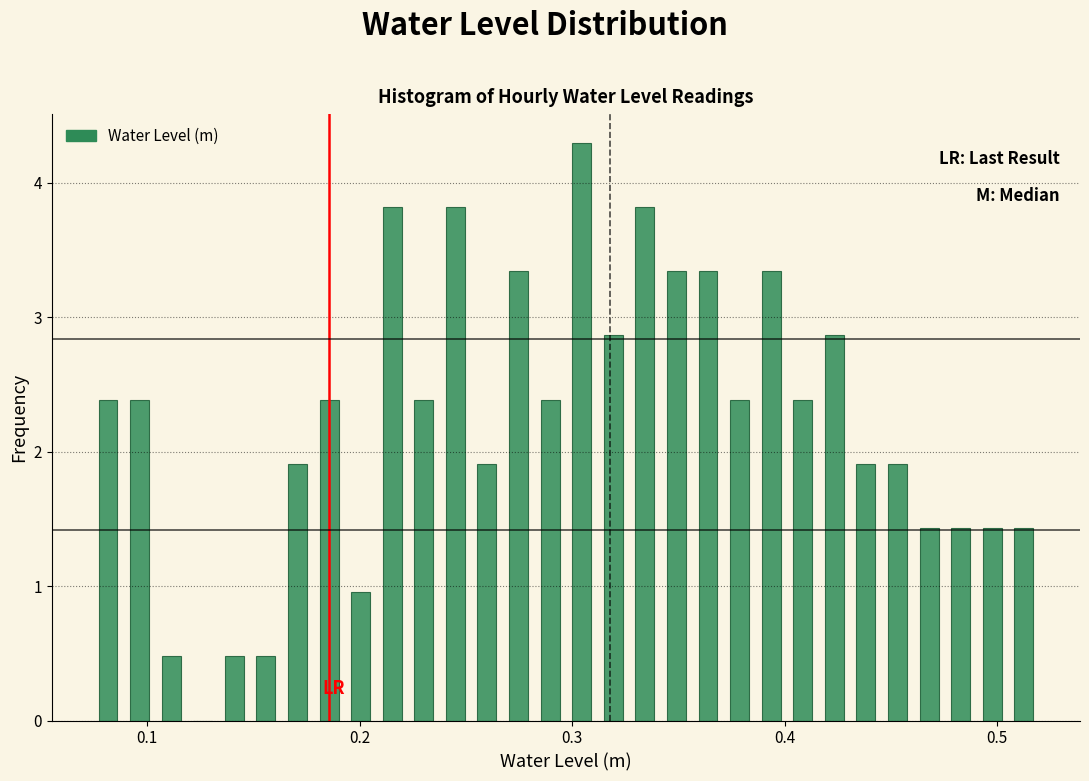

Read against the x-axis, roughly where is the centre of the tallest bar?

0.30